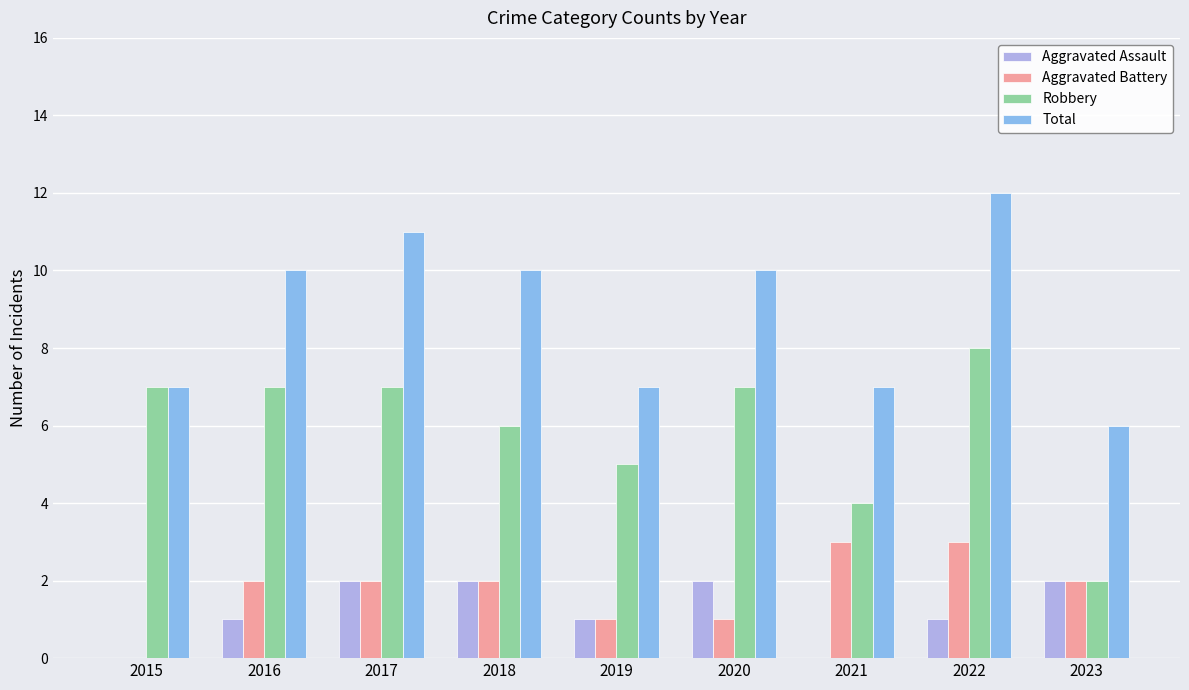

Count the number of categories in the chart.

9